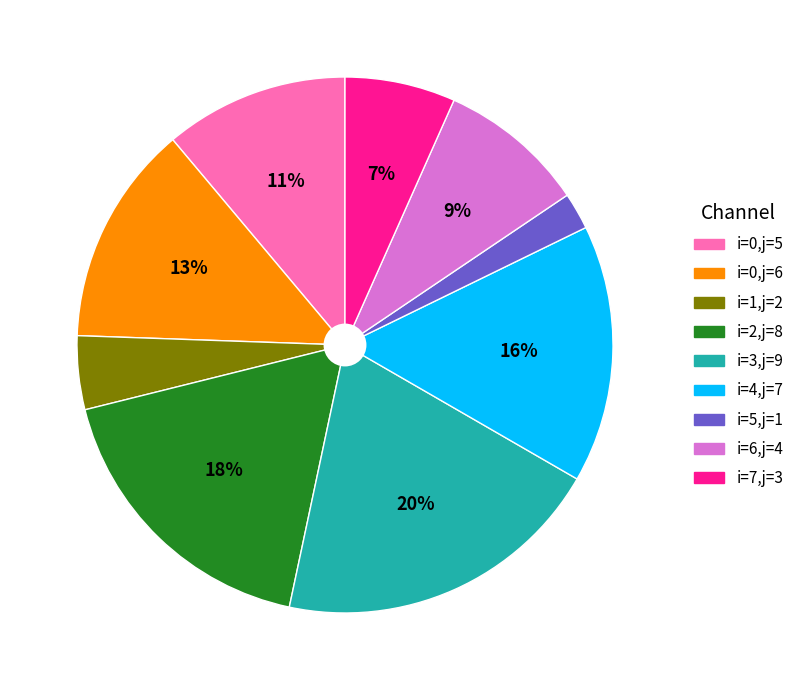

How many segments does this pie chart have?

9